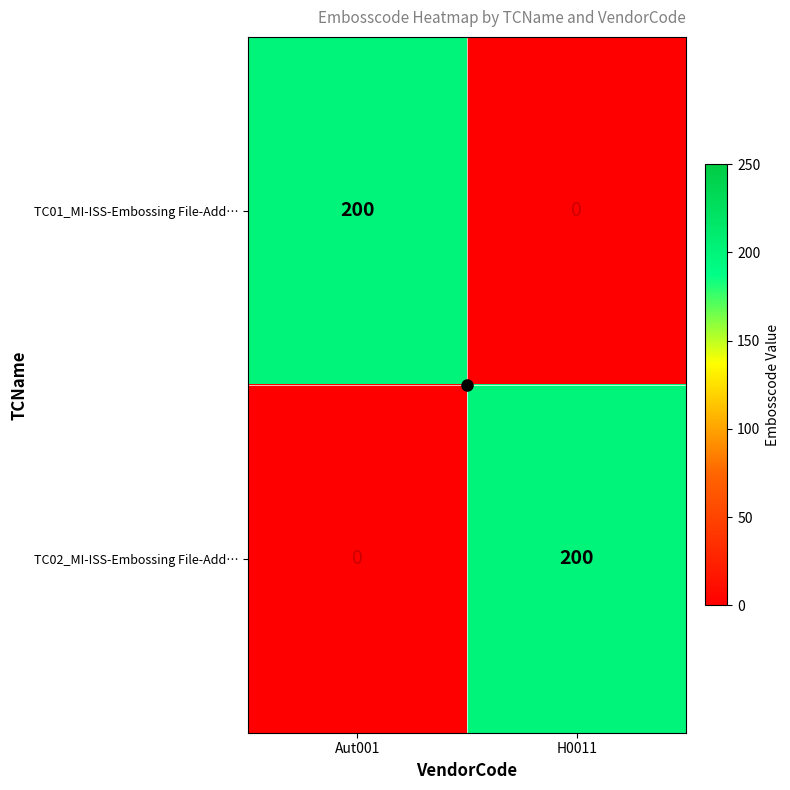

Where is TC02_MI-ISS-Embossing File-Add… nearest to the value 100?

Aut001